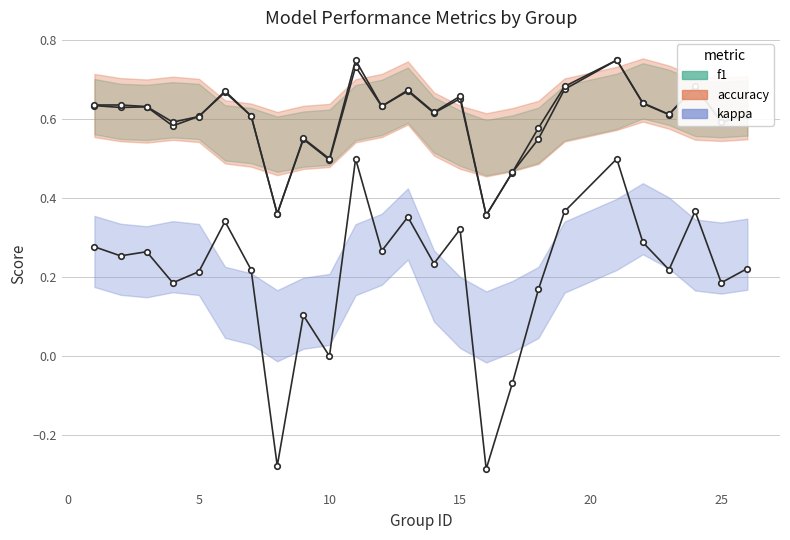

How many values in the kappa series are below 0?

3